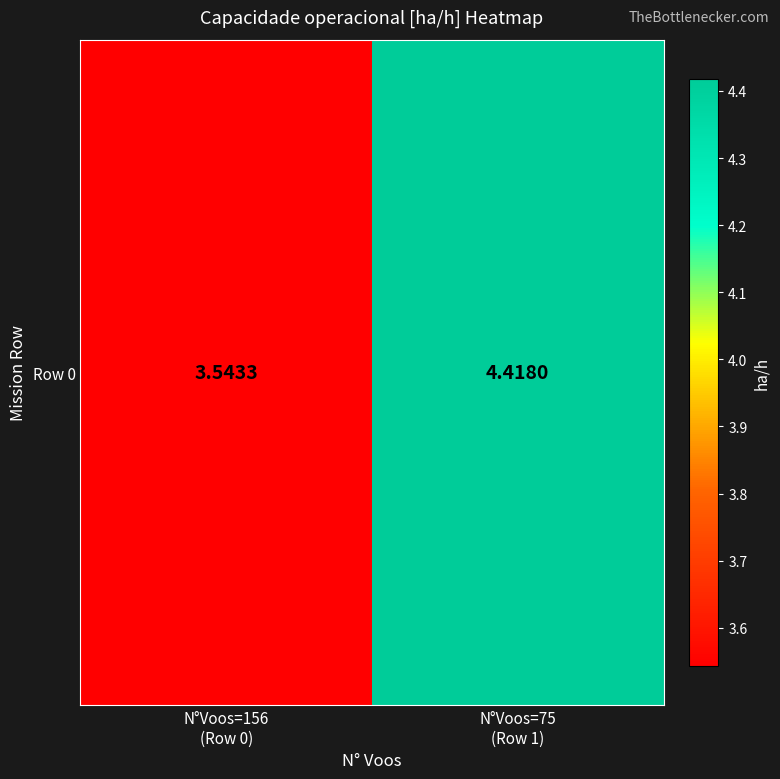

What is the approximate value at N°Voos=75
(Row 1)?

4.4